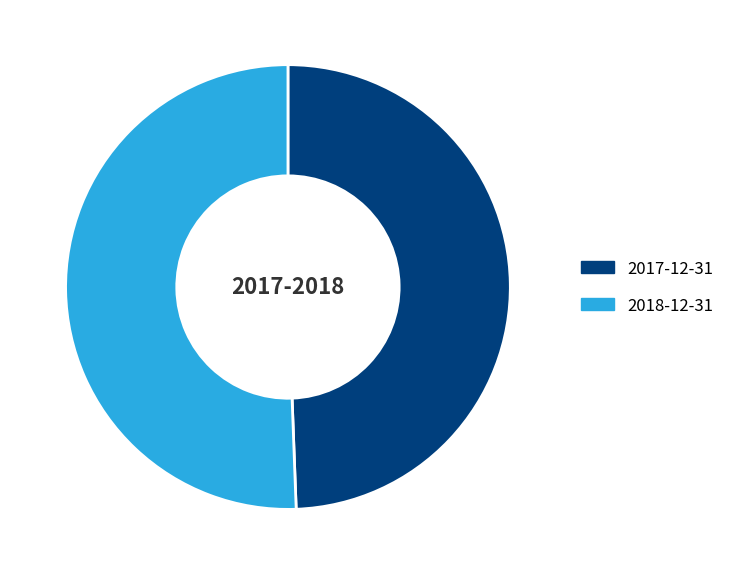

Which slice is the smallest?

2017-12-31